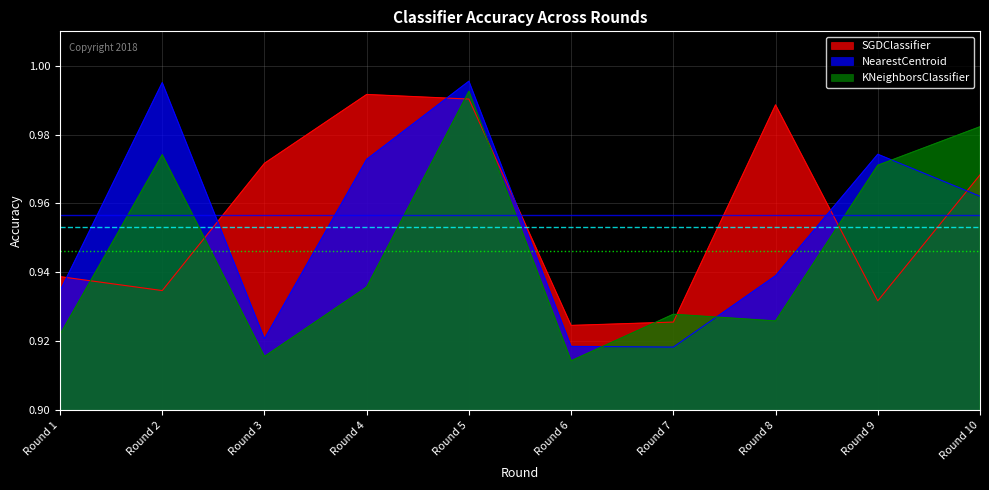

What are all the series names shown in the legend?

SGDClassifier, NearestCentroid, KNeighborsClassifier